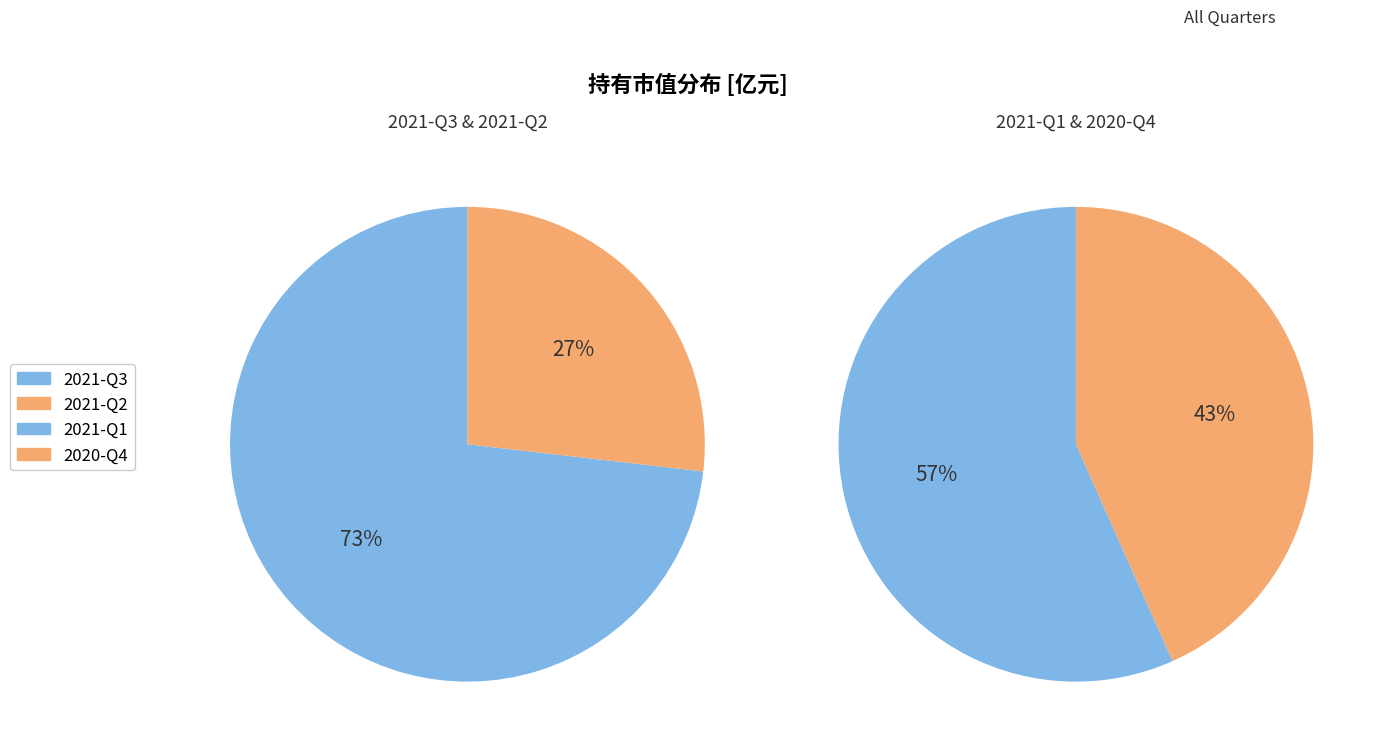

Count the number of slices in the pie.

4